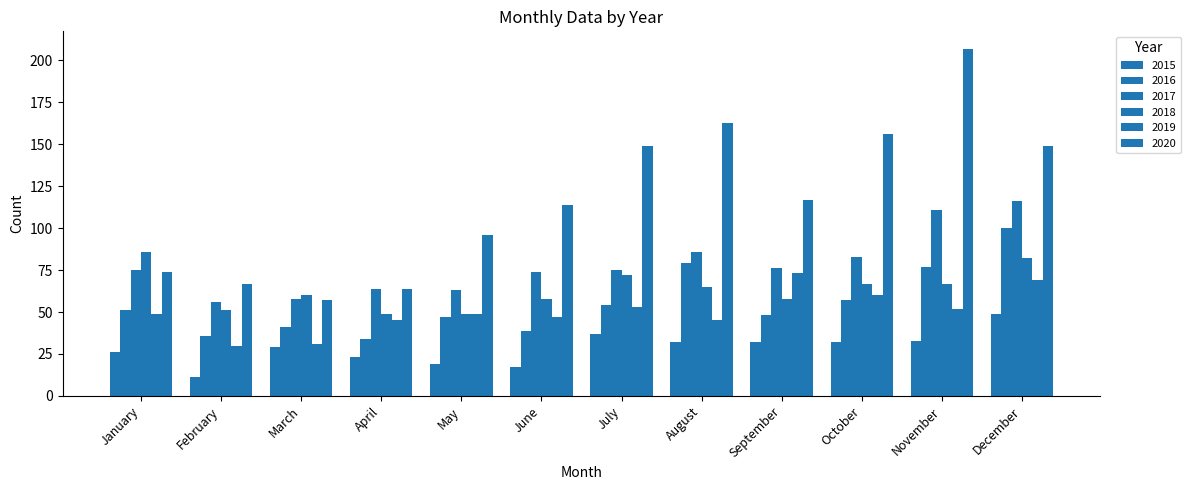

At how many categories does at least one series exceed 61?

11